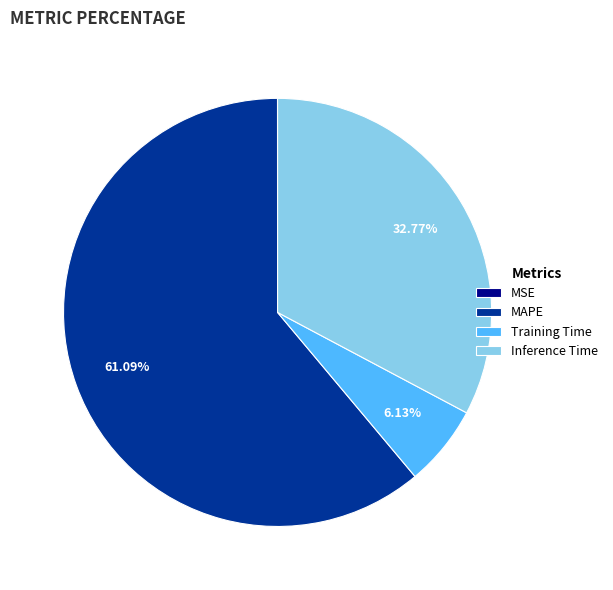

Which slice is the largest?

MAPE